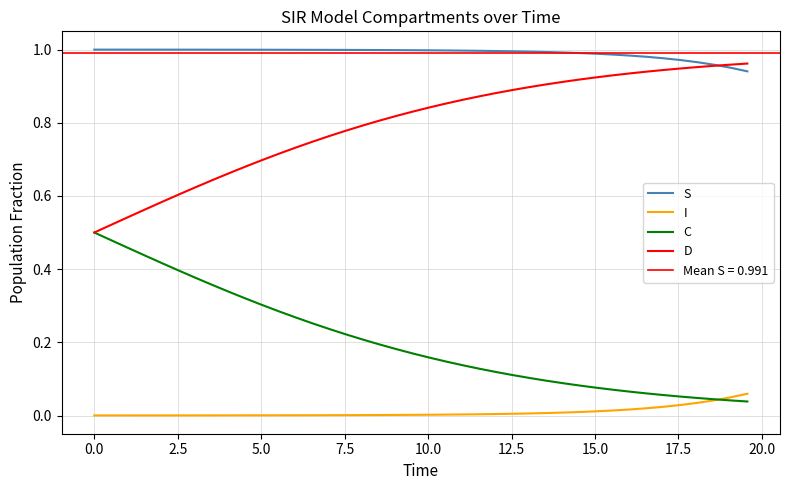

List the series in order of their overall mean, highest first.

S, D, C, I